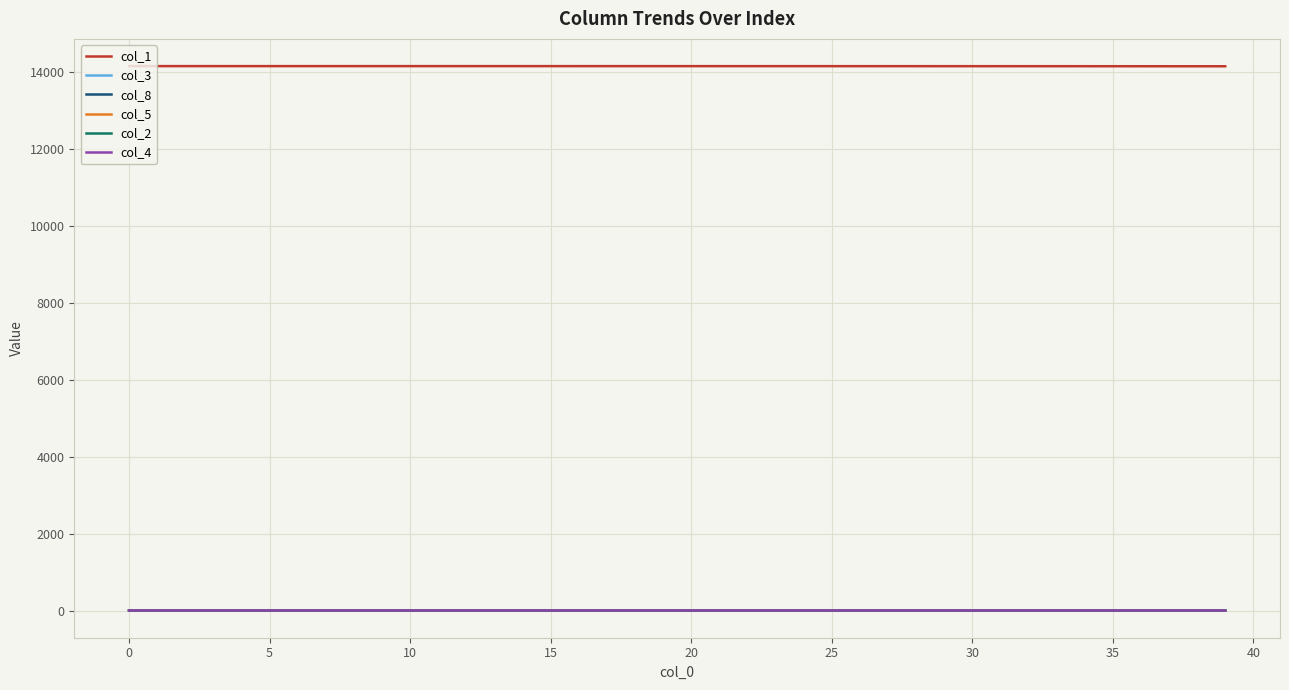

True or false: col_1 and col_5 intersect in this chart.

False